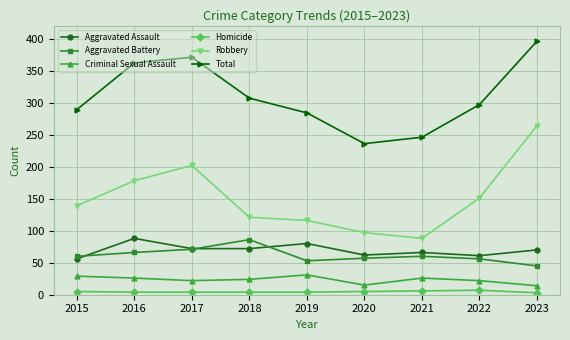

Which series has the largest total across all categories?

Total